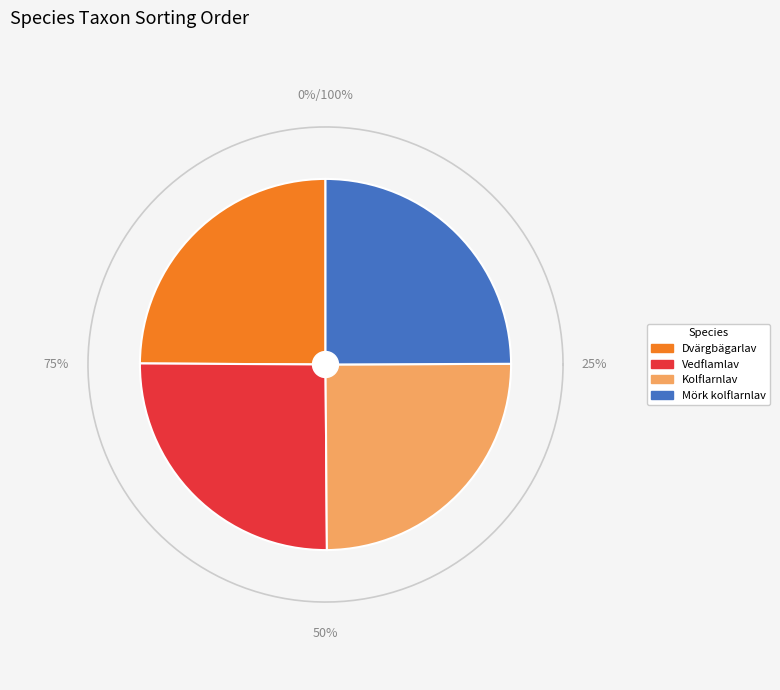

Approximately how many times larger is the value at Vedflamlav compared to Mörk kolflarnlav?

1.0